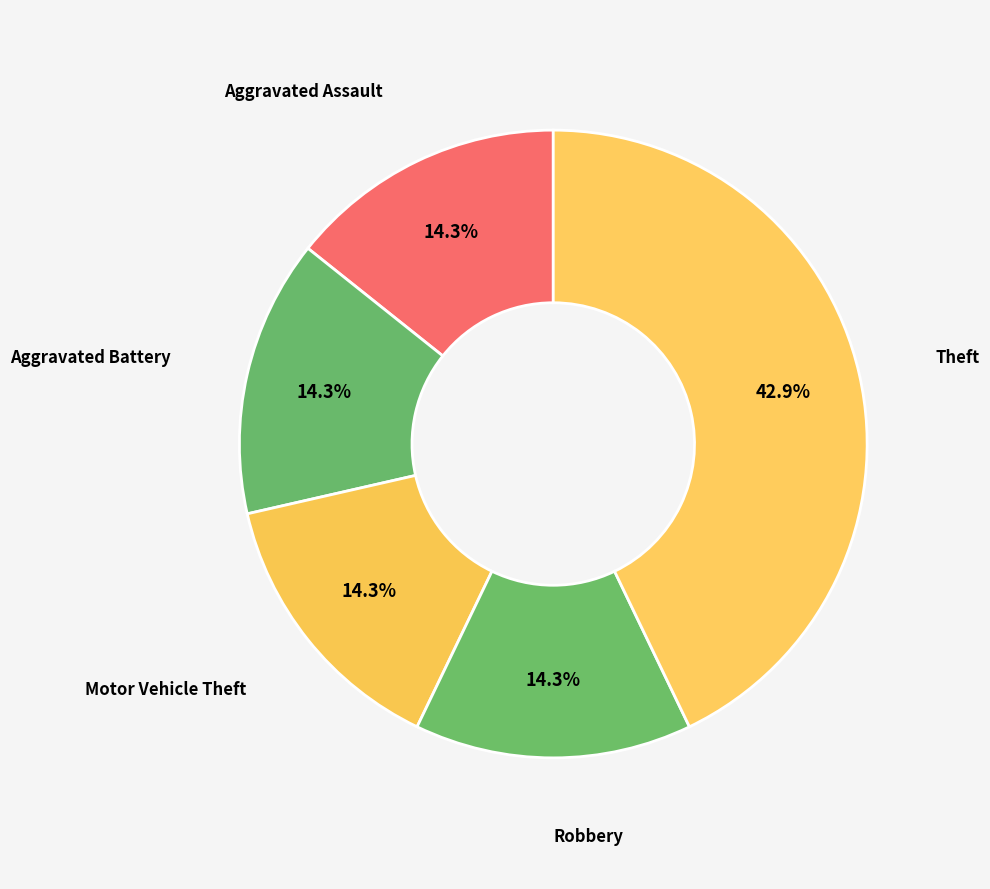

Which slice is the largest?

Theft